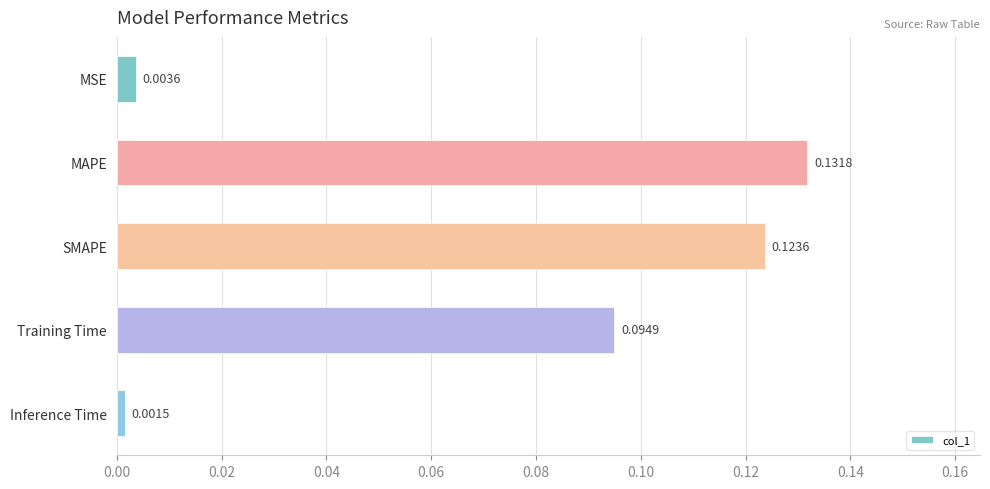

What is the sum of all values?

0.4